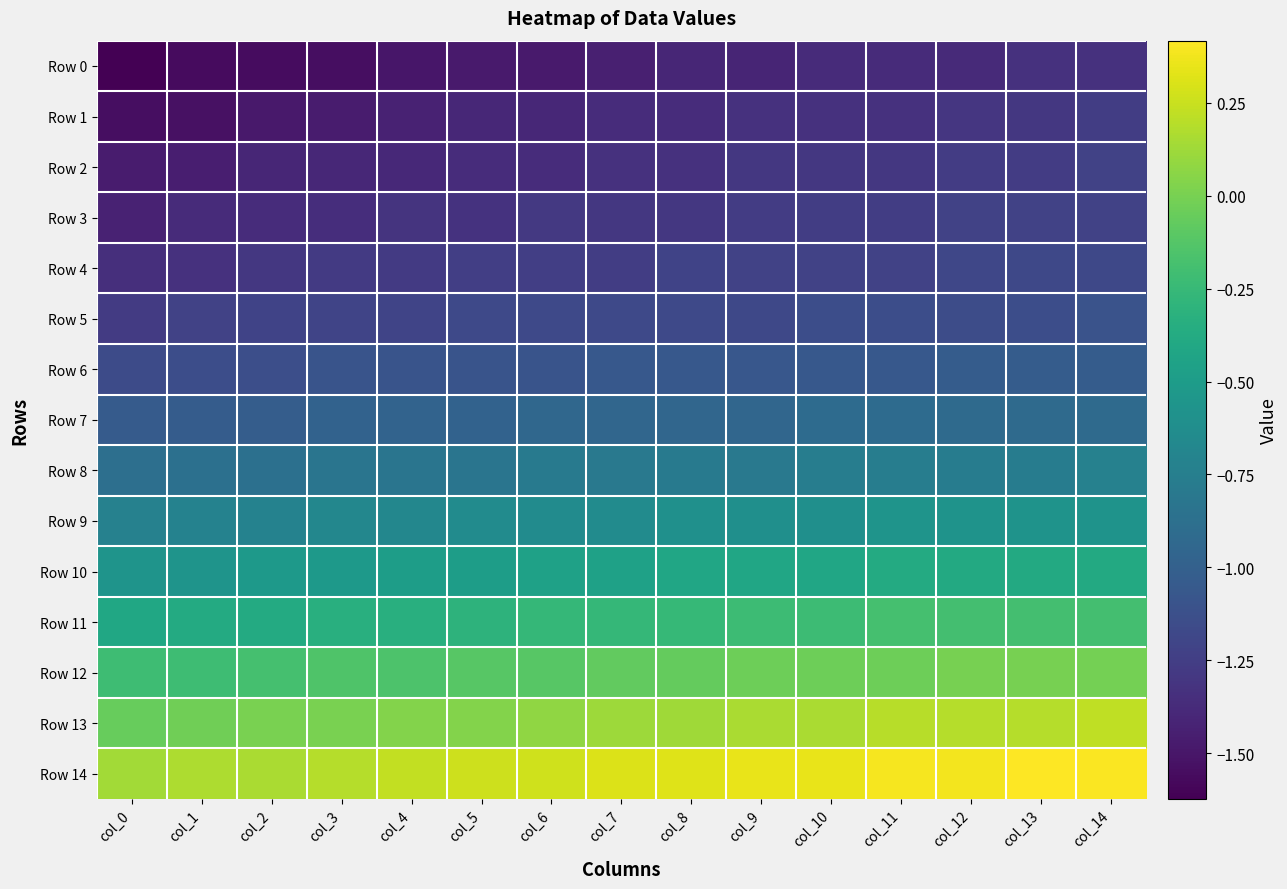

Between col_2 and col_8, which is larger?

col_8